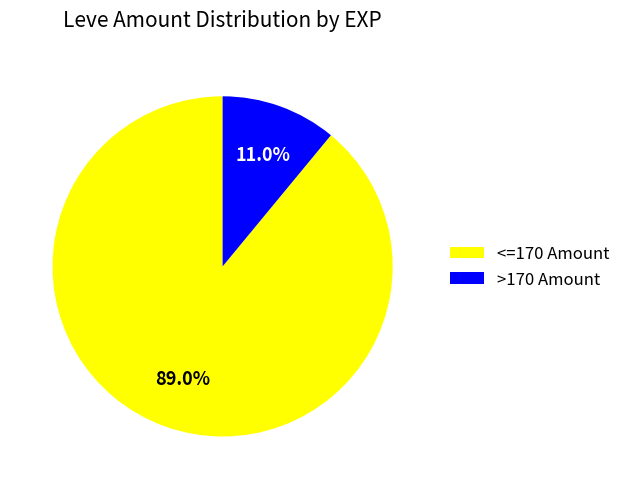

How much of the chart is everything except <=170 Amount?

11.0%